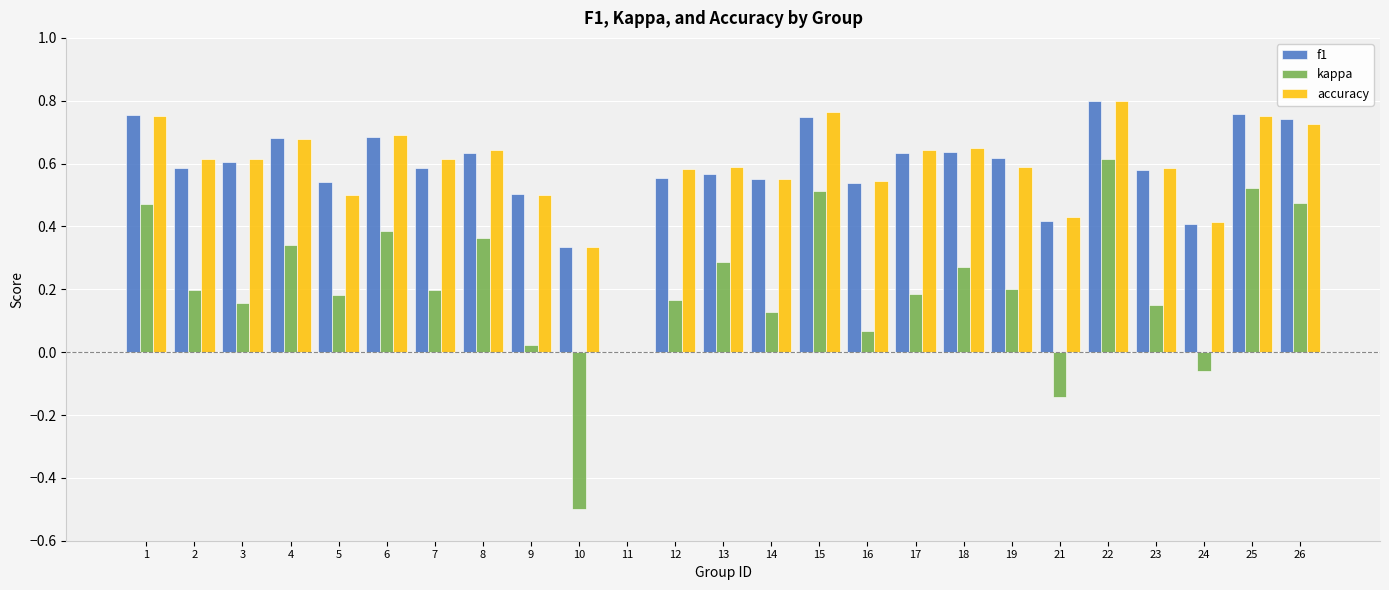

Which series changed the most between 1 and 11?

f1